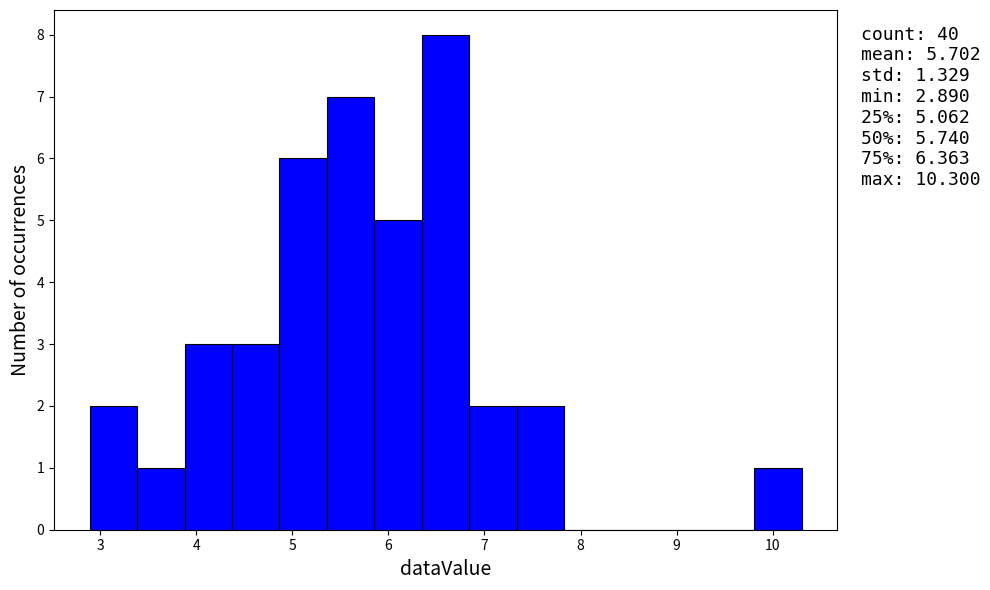

Over which range of the x-axis is the bar tallest?

6.3 to 6.8